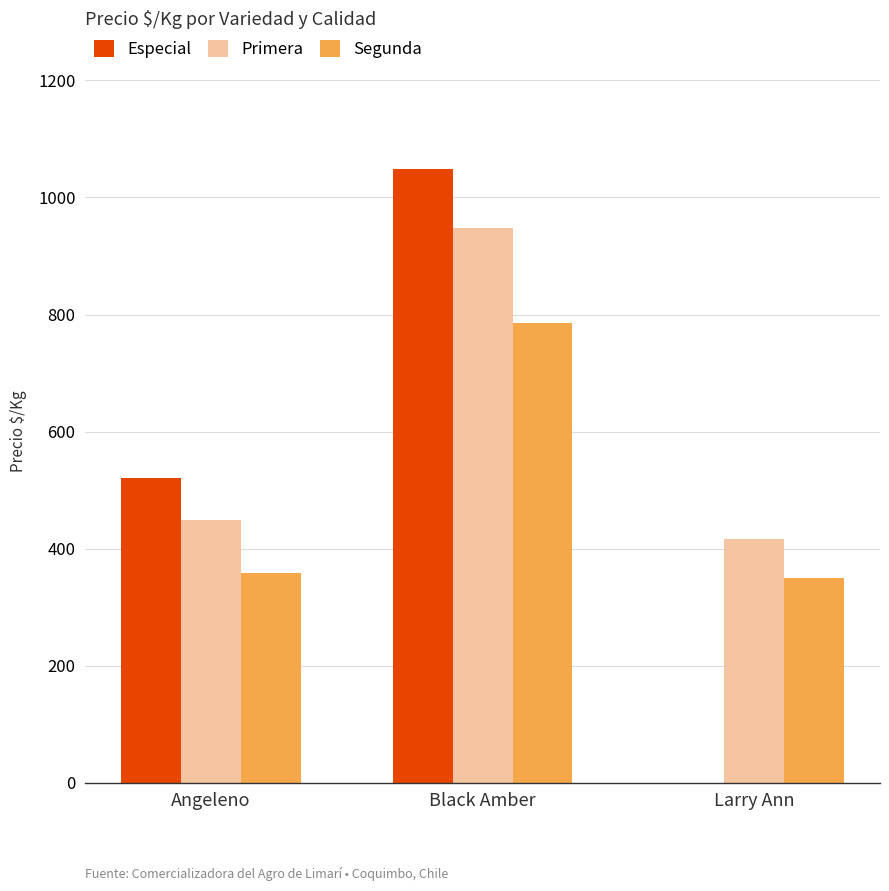

What is the difference between the Especial values at Angeleno and Larry Ann?

521